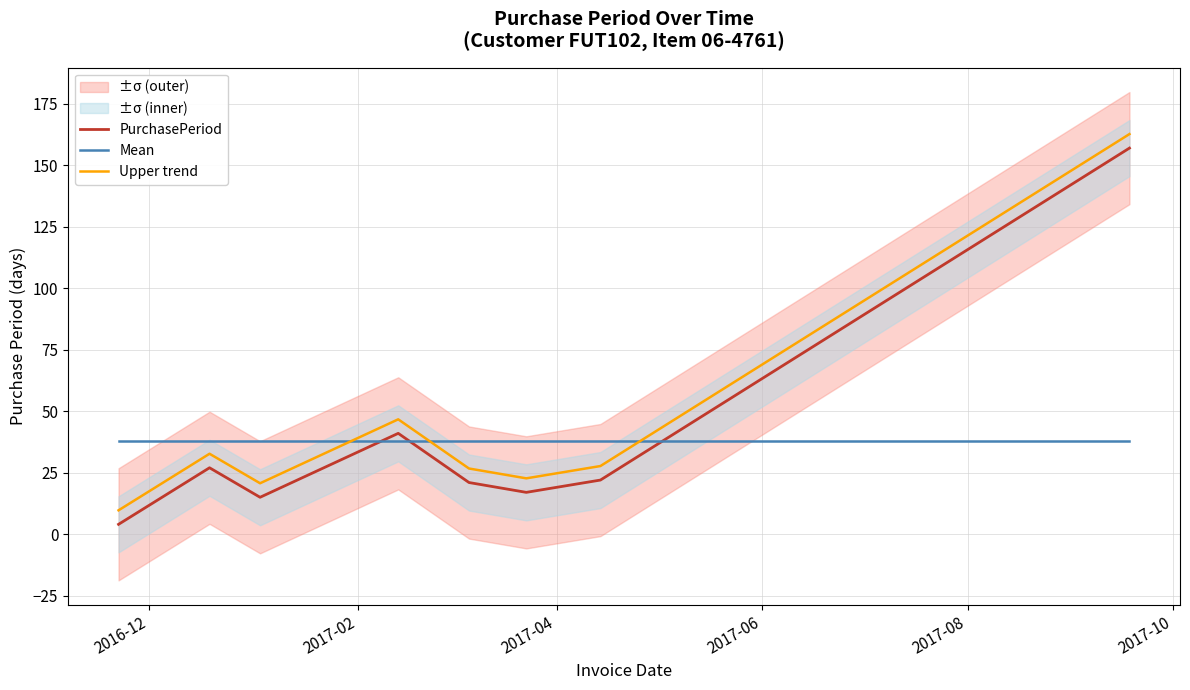

How many values in the PurchasePeriod series are below 22?

4